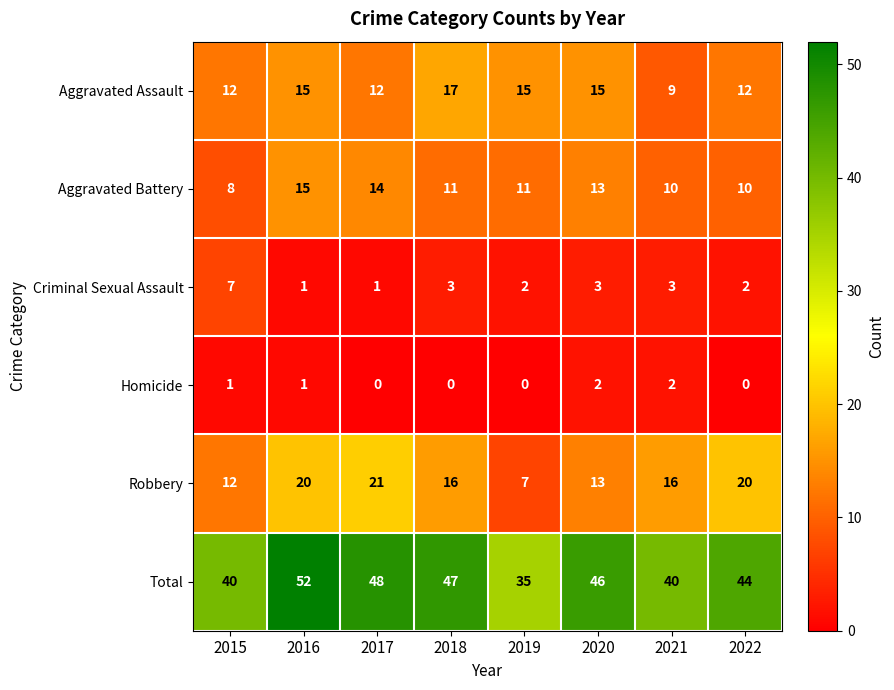

What is the minimum value for Robbery?

7